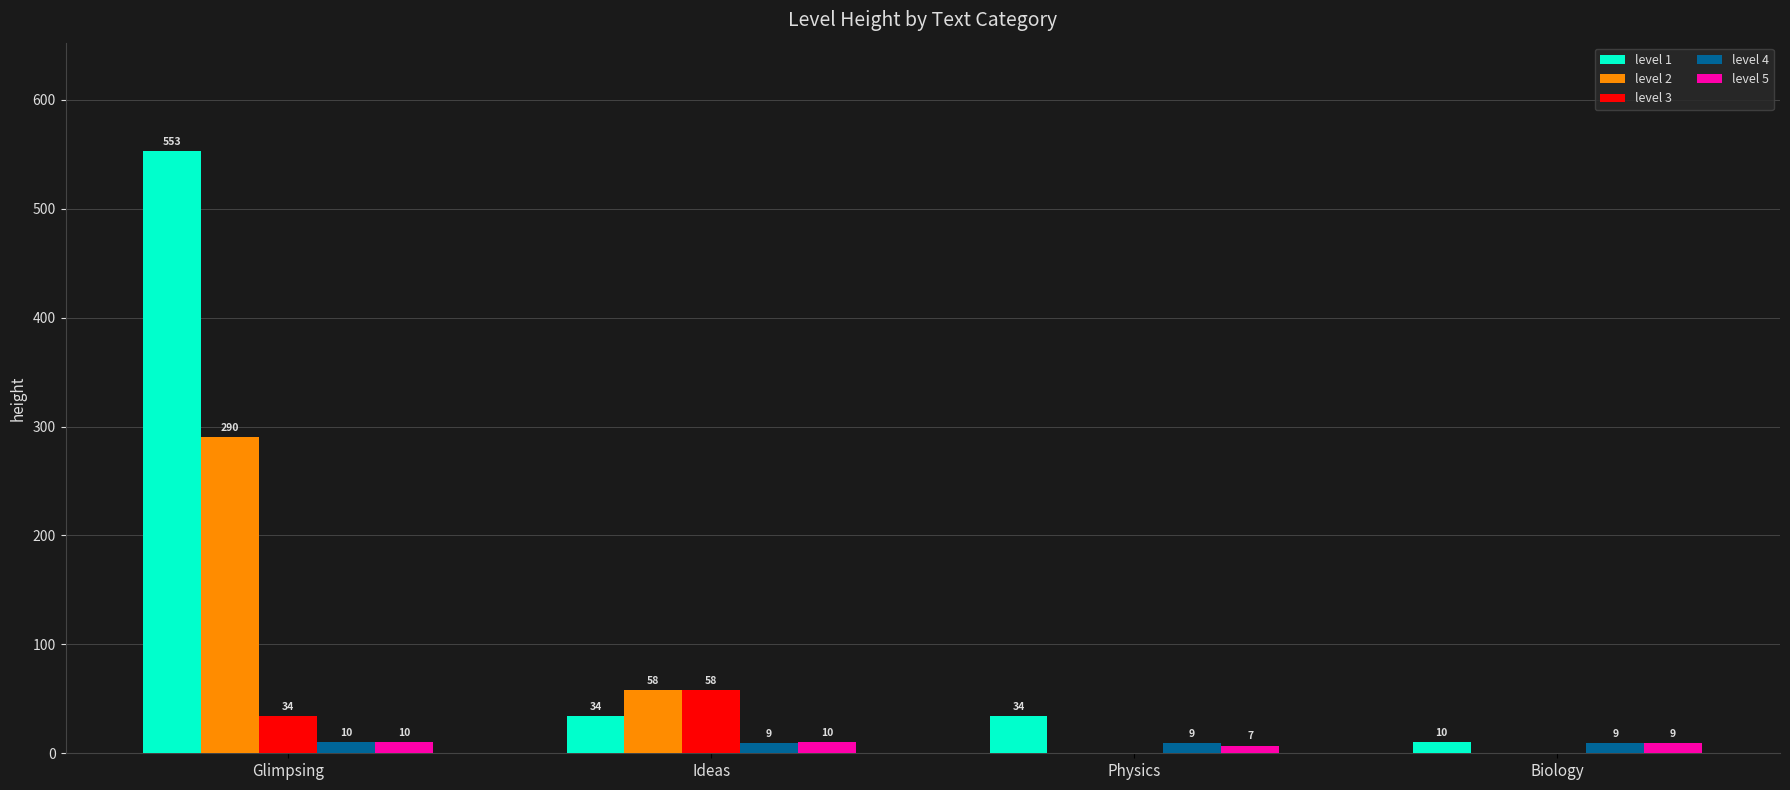

Is the value of level 3 at Physics greater than the value of level 5 at Glimpsing?

No